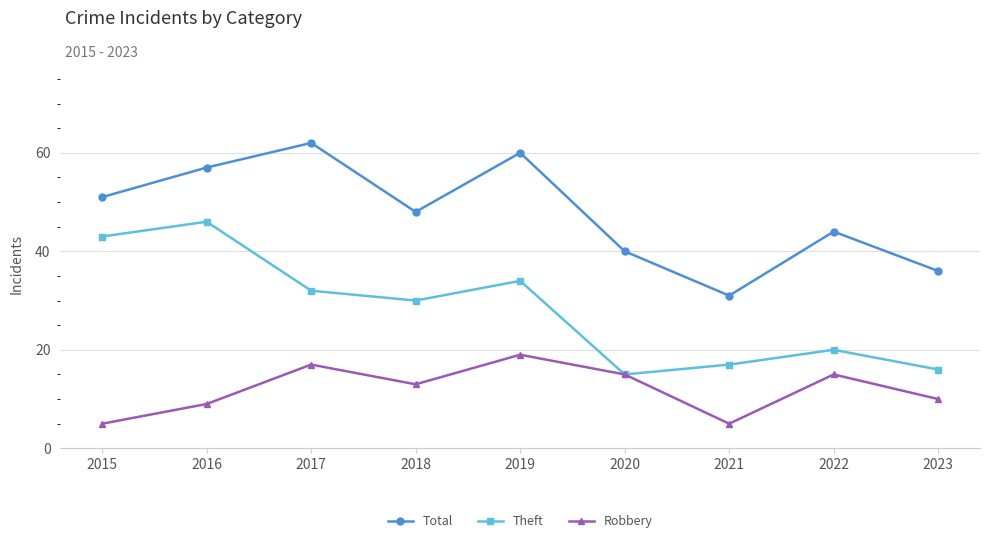

In Robbery, how many points are lower than both neighbors (excluding endpoints)?

2